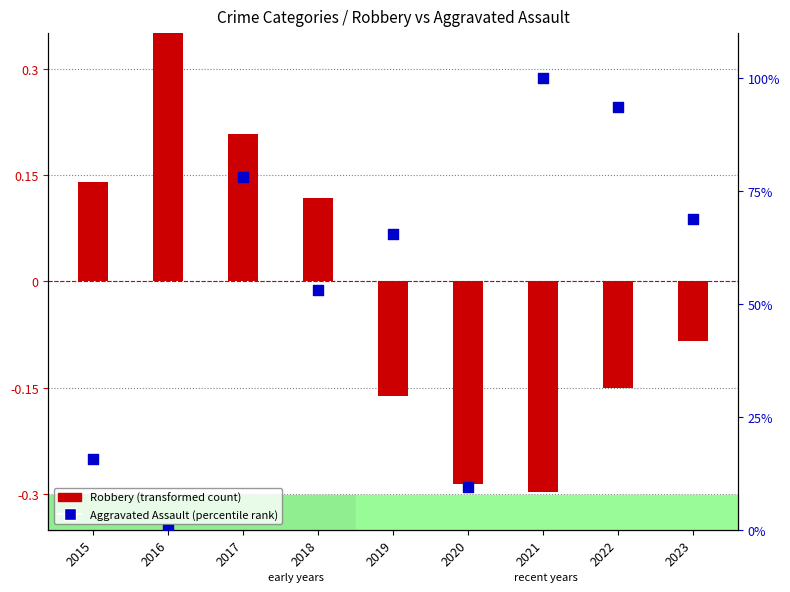

Which series reaches the maximum Y coordinate?

Aggravated Assault (percentile)